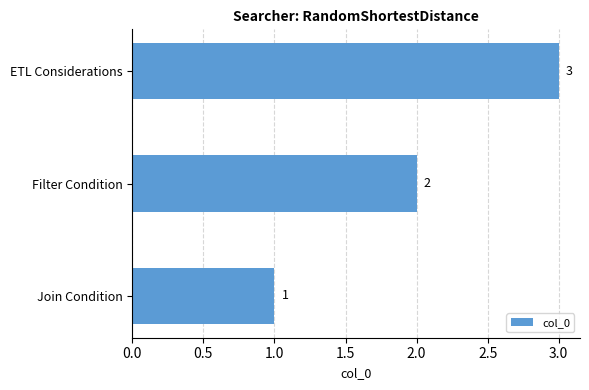

Is it true that the value at ETL Considerations is 1?

False